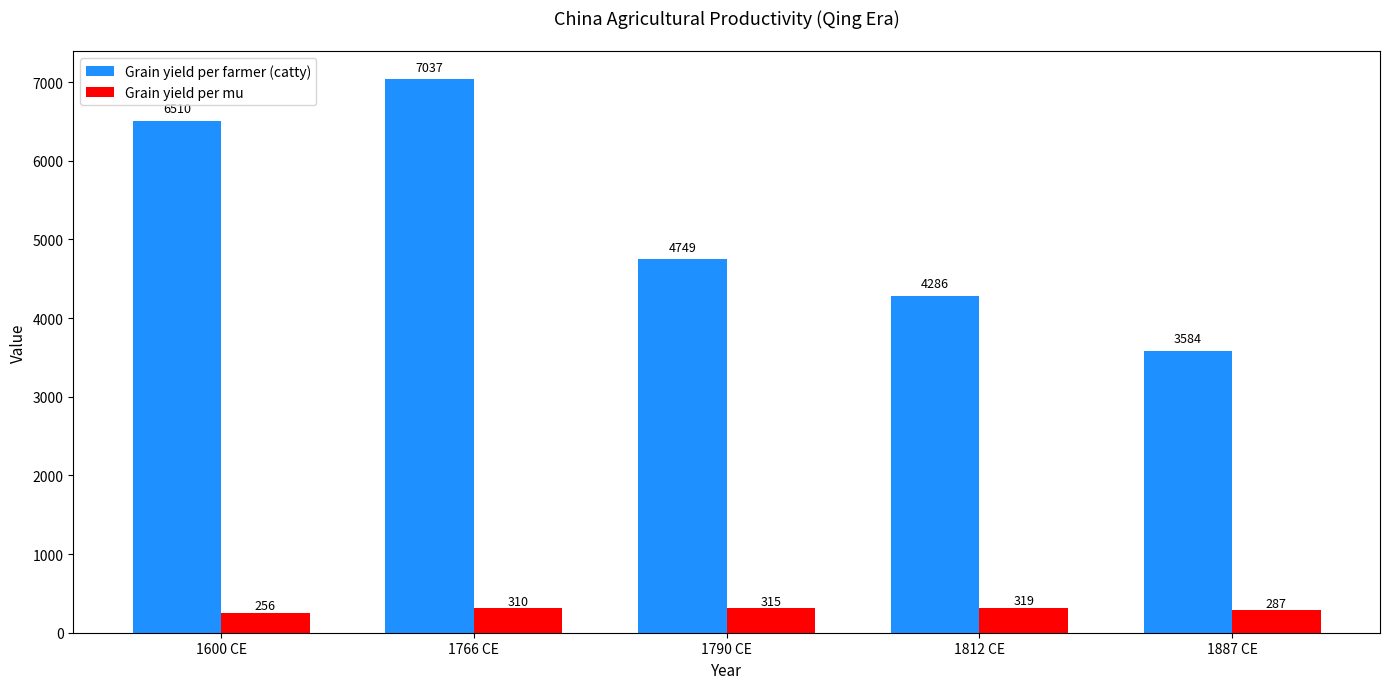

List the labels in order of Grain yield per mu value, largest first.

1812 CE, 1790 CE, 1766 CE, 1887 CE, 1600 CE